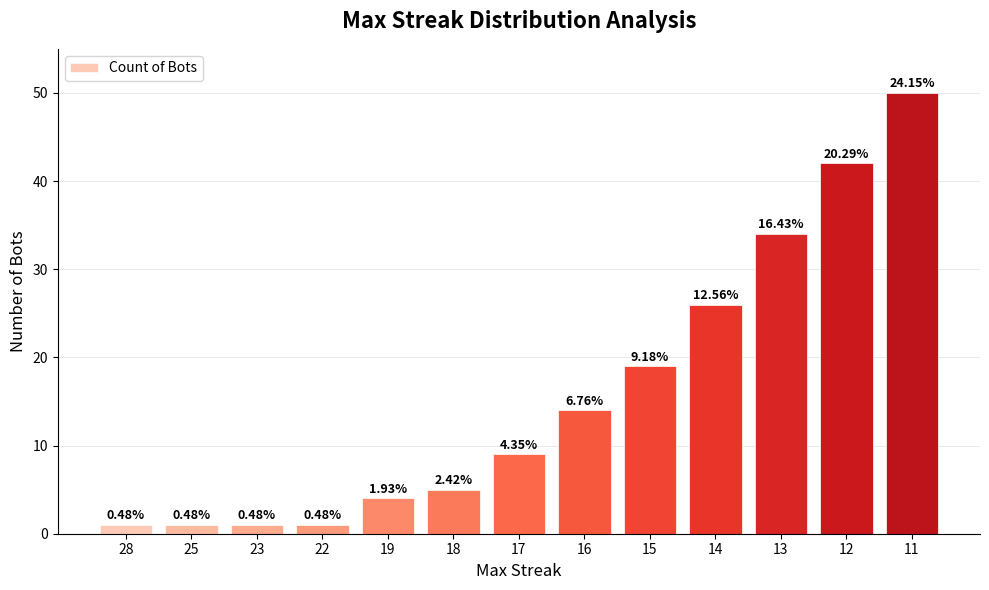

Which category has the highest value across all series?

11